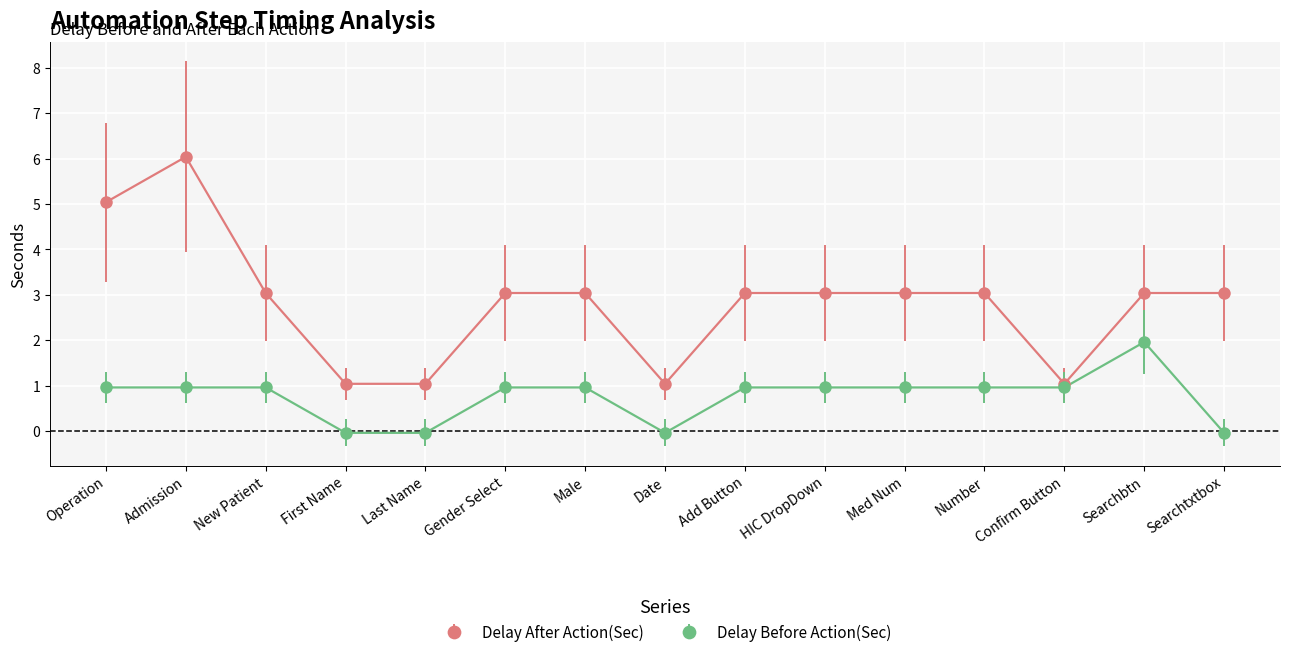

Reading left to right, extract all data points from this chart.

Delay After Action(Sec): Operation=5.0	Admission=6.0	New Patient=3.0	First Name=1.0	Last Name=1.0	Gender Select=3.0	Male=3.0	Date=1.0	Add Button=3.0	HIC DropDown=3.0	Med Num=3.0	Number=3.0	Confirm Button=1.0	Searchbtn=3.0	Searchtxtbox=3.0
Delay Before Action(Sec): Operation=1.0	Admission=1.0	New Patient=1.0	First Name=-0.0	Last Name=-0.0	Gender Select=1.0	Male=1.0	Date=-0.0	Add Button=1.0	HIC DropDown=1.0	Med Num=1.0	Number=1.0	Confirm Button=1.0	Searchbtn=2.0	Searchtxtbox=-0.0